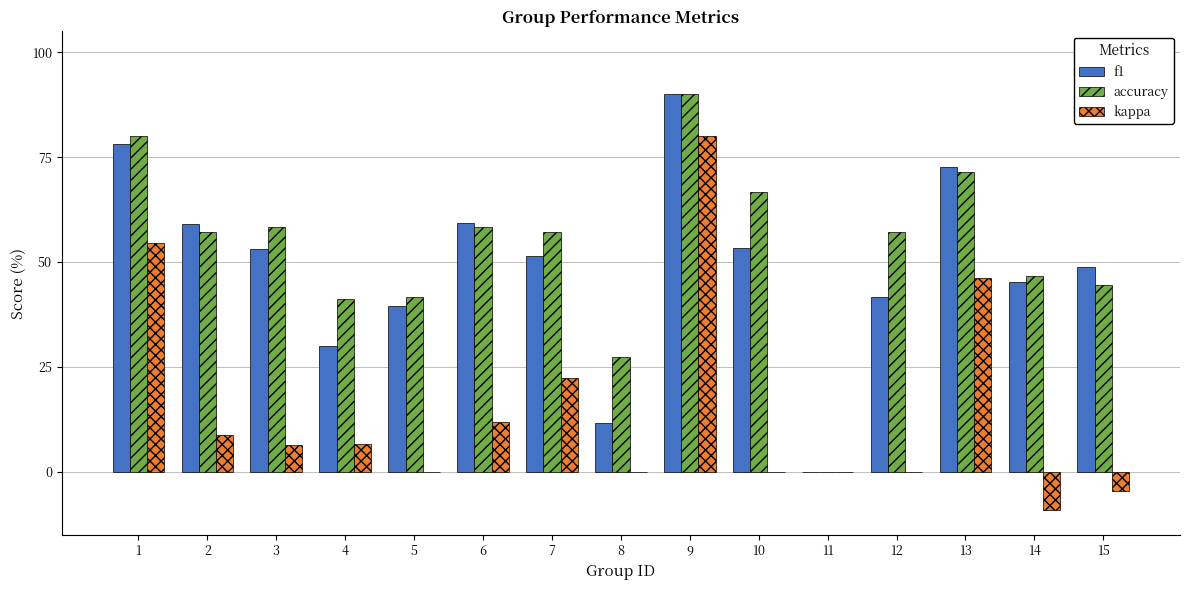

Are the bars grouped side by side (vs. stacked)?

Yes